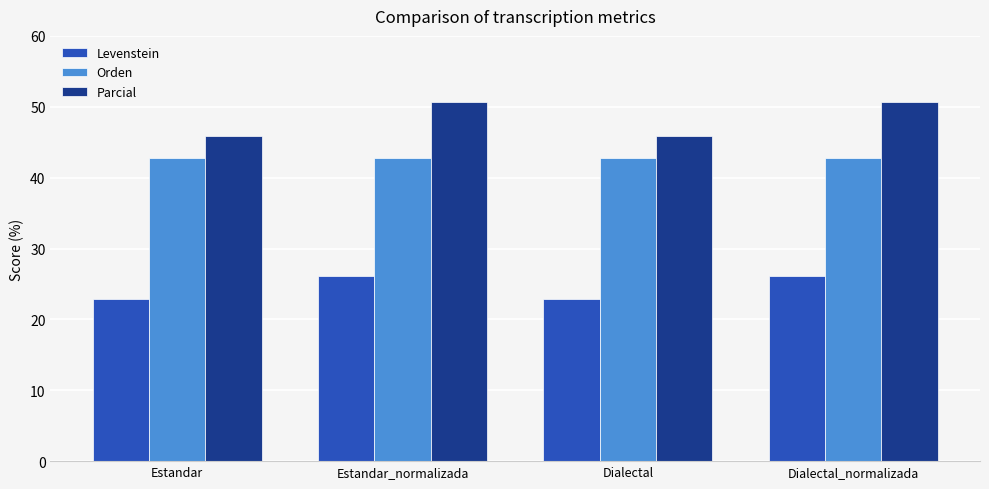

The value of Orden at Dialectal is 42.7. True or false?

True